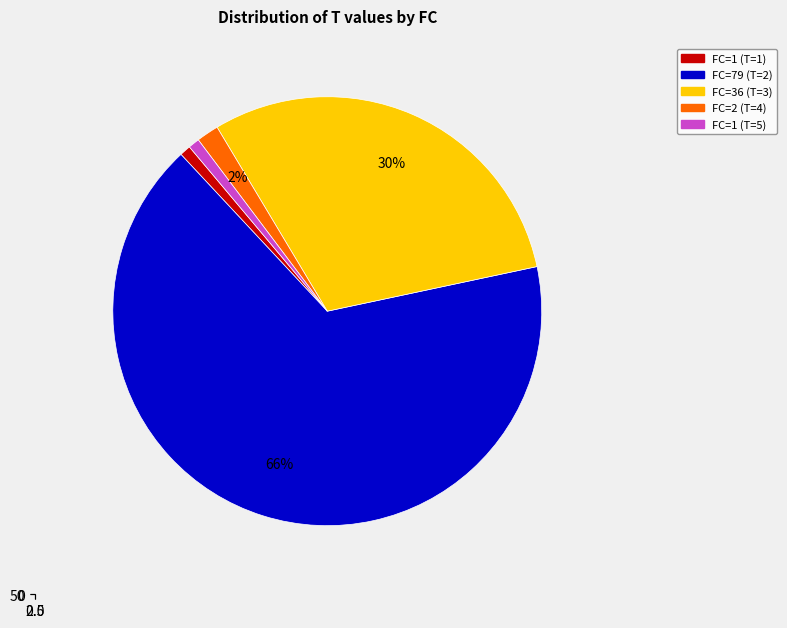

What is the total percentage of T=2 (FC=79) and T=3 (FC=36)?

96.6%